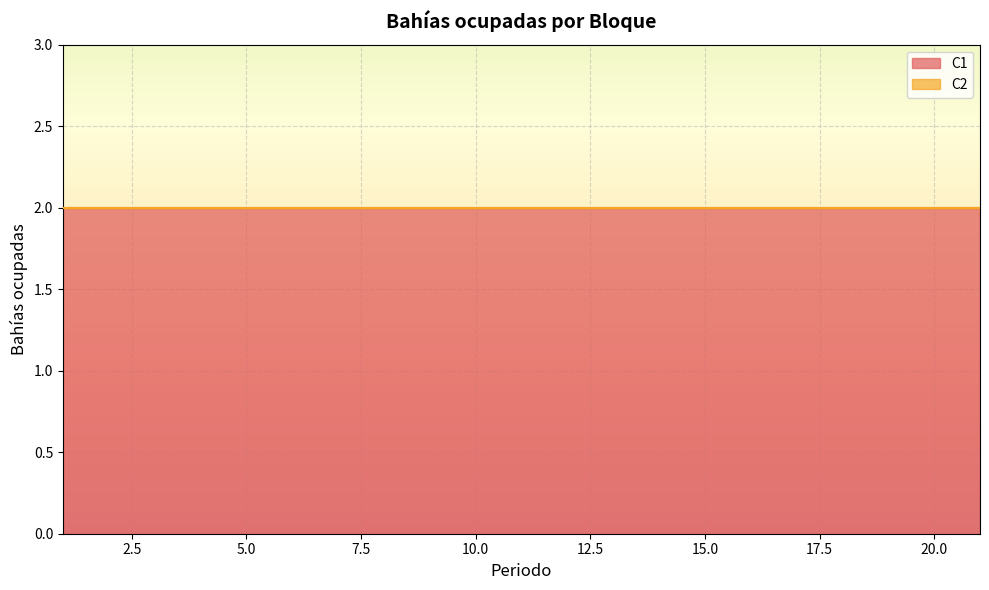

List the labels in order of C2 value, largest first.

1, 2, 3, 4, 5, 6, 7, 8, 9, 10, 11, 12, 13, 14, 15, 16, 17, 18, 19, 20, 21